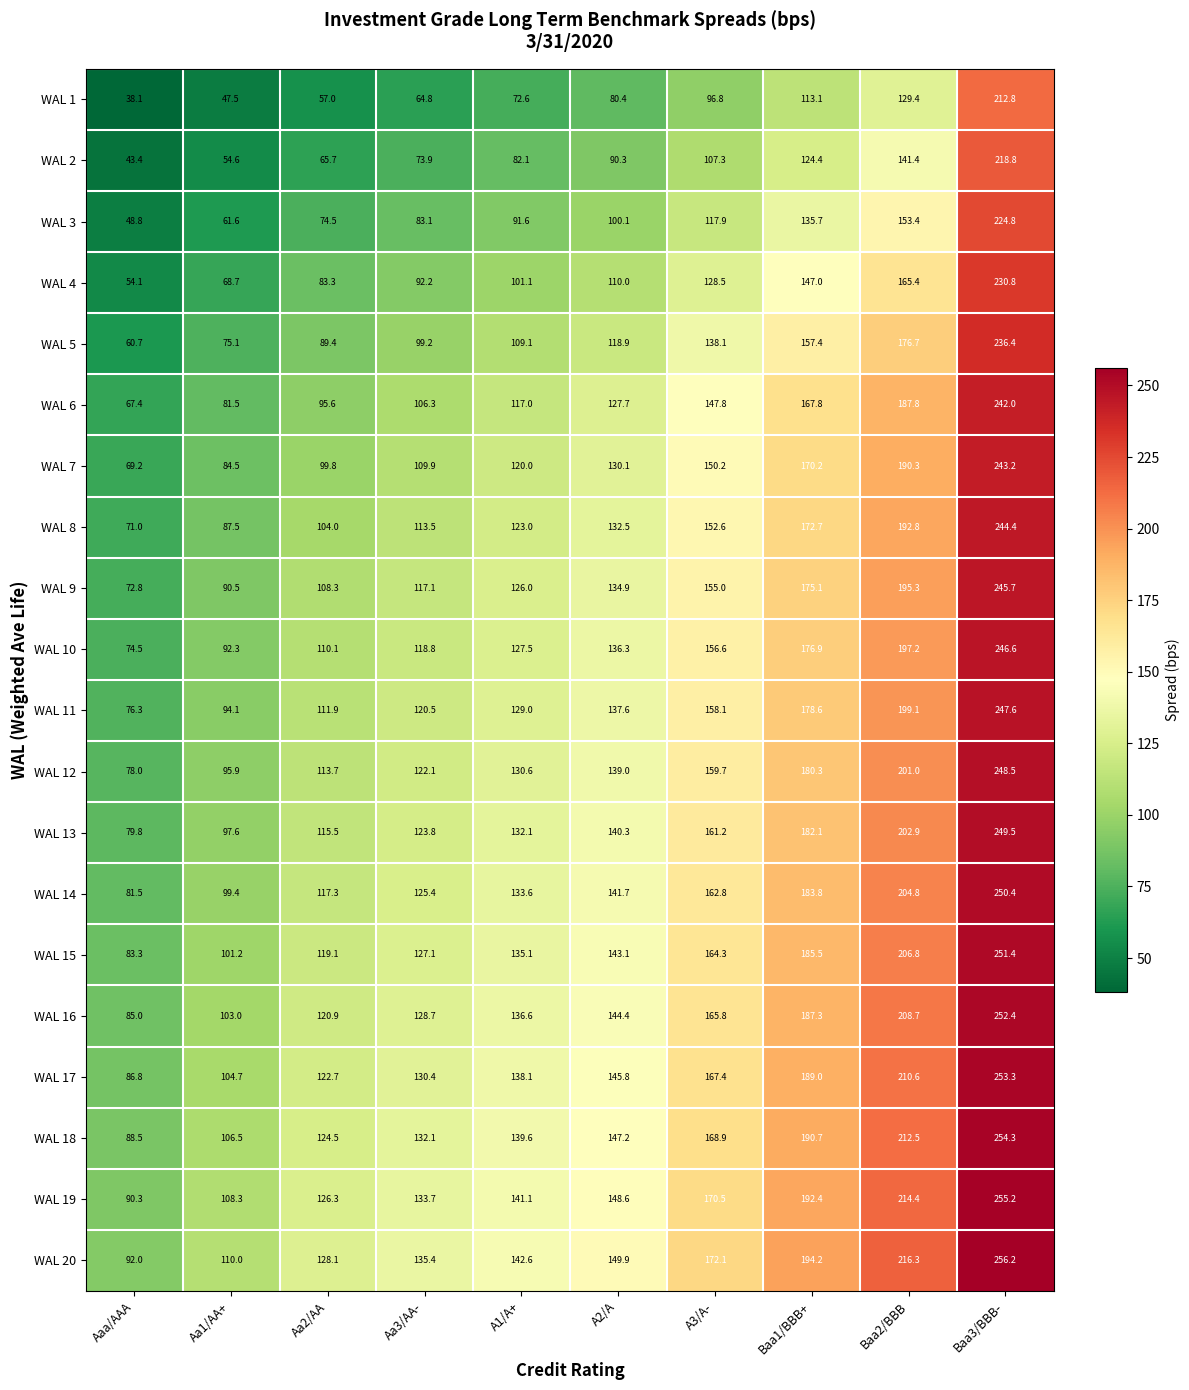

Which label corresponds to the smallest value in the chart?

Aaa/AAA